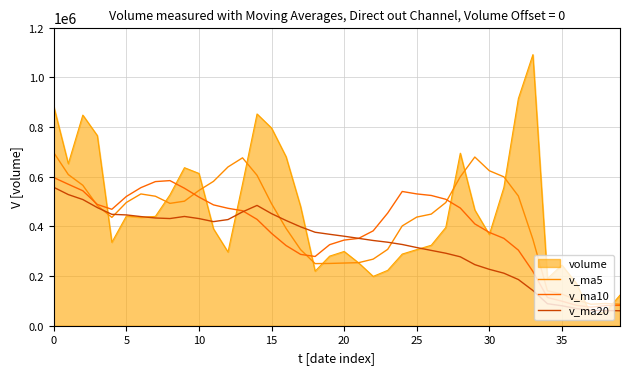

Does the chart display data point markers on the line(s)?

No